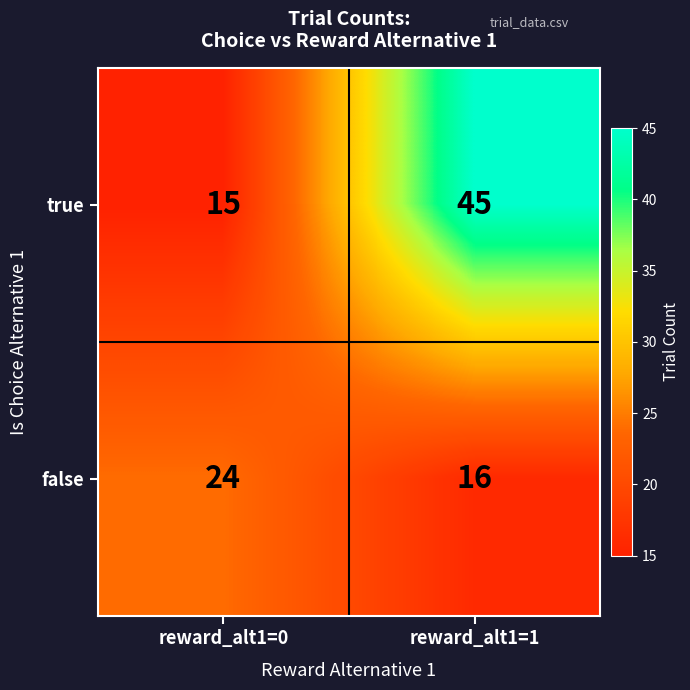

Where is true nearest to the value 30?

reward_alt1=0